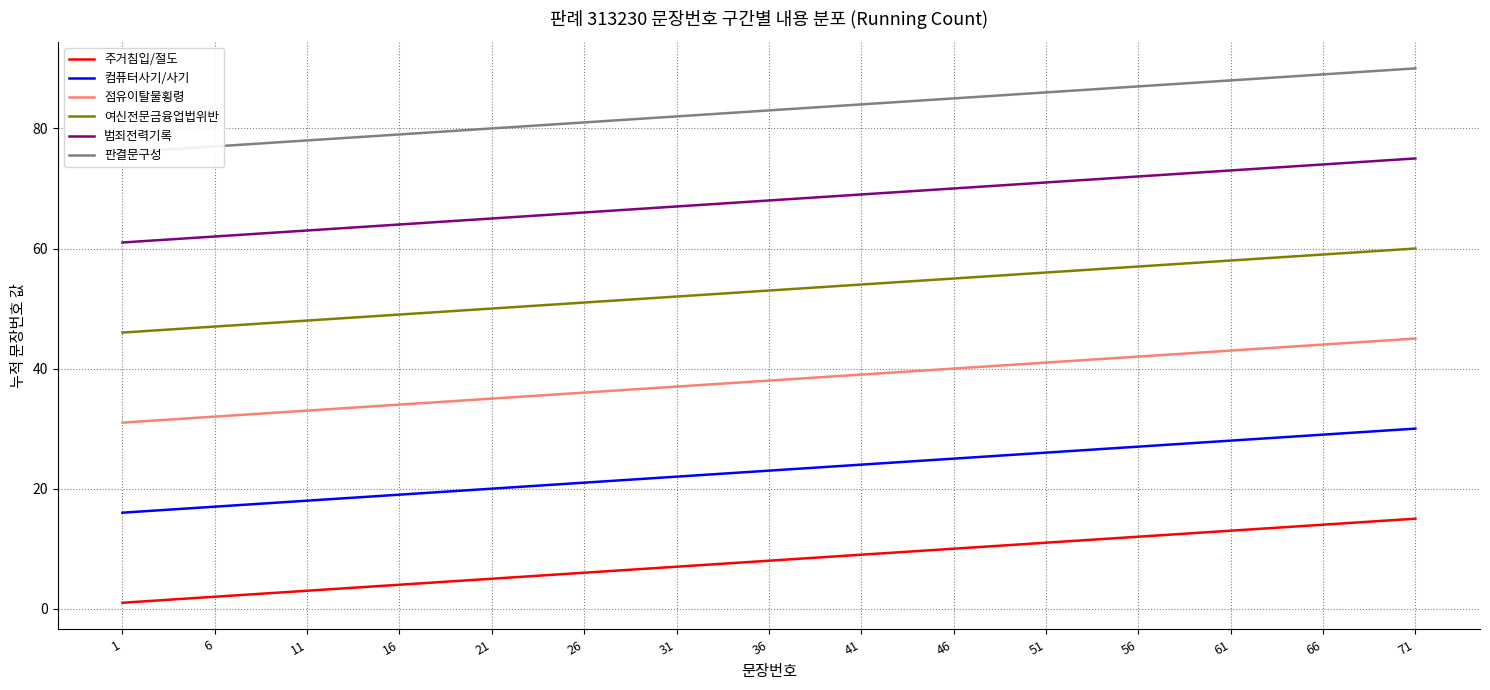

Rank the series by their average value, from highest to lowest.

판결문구성, 범죄전력기록, 여신전문금융업법위반, 점유이탈물횡령, 컴퓨터사기/사기, 주거침입/절도